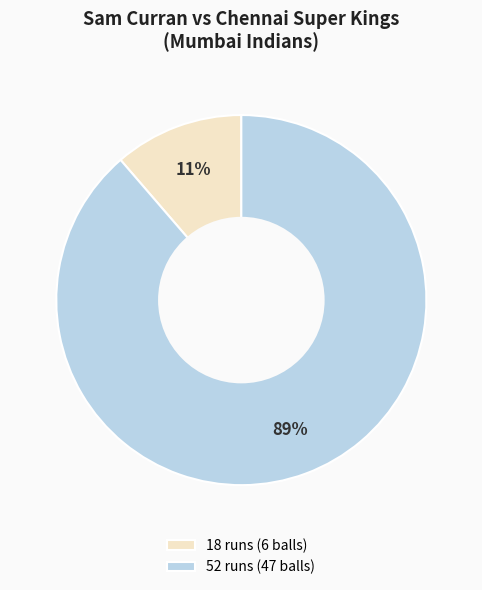

To the nearest percent, what percentage of the pie is 52 runs (47 balls)?

89%